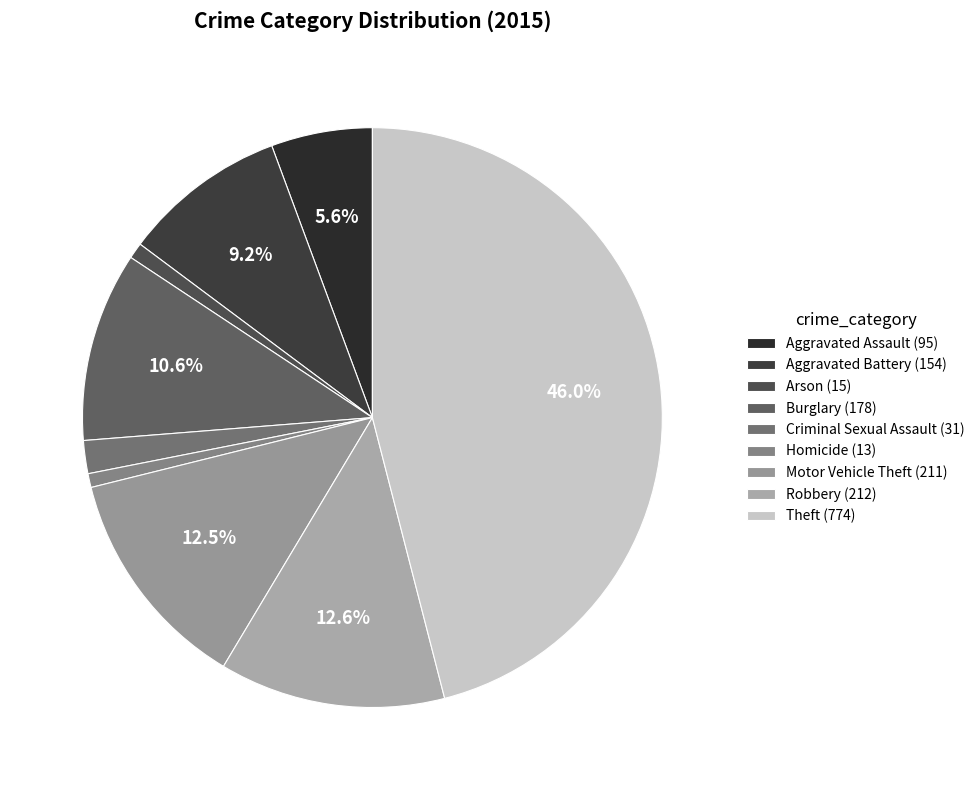

Is it true that Motor Vehicle Theft is 1% of the pie?

False